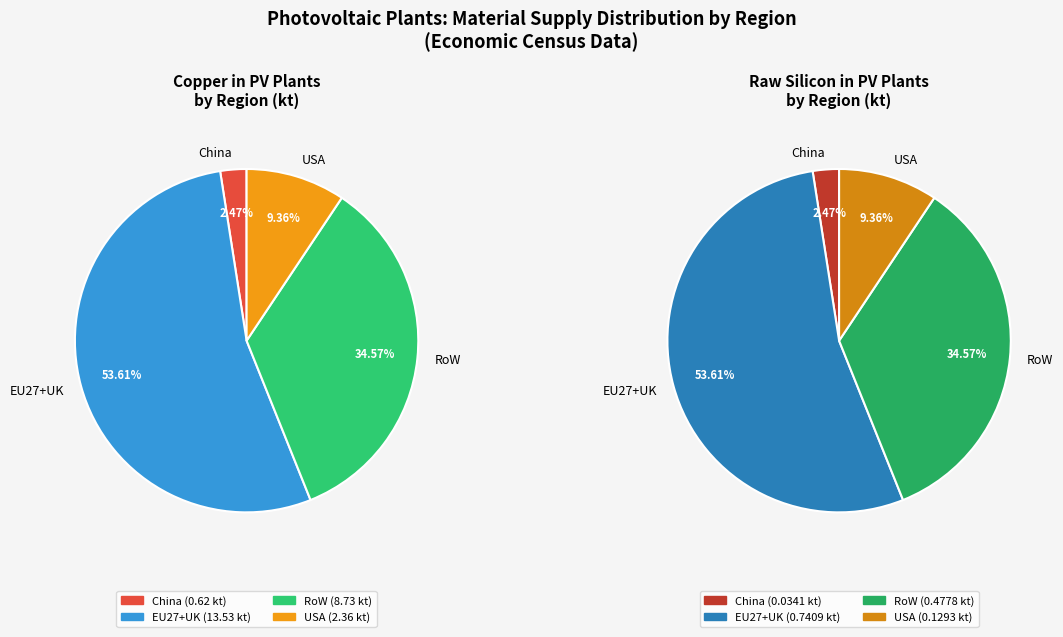

Rank the series by their average value, from lowest to highest.

Raw silicon, Copper